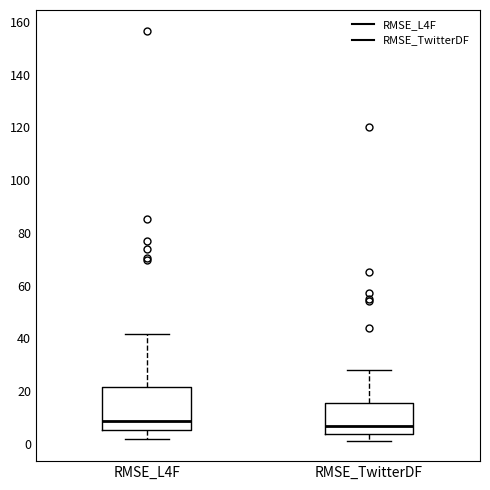

Reading left to right, read every box against the y-axis: the position of its median line, the range the box covers, and the ends of its whiskers. The values are not printed on the chart, so give them approximately, as read against the axis.

RMSE_L4F: median 8, box 6 to 22, whiskers 2 to 42
RMSE_TwitterDF: median 6, box 4 to 16, whiskers 2 to 28